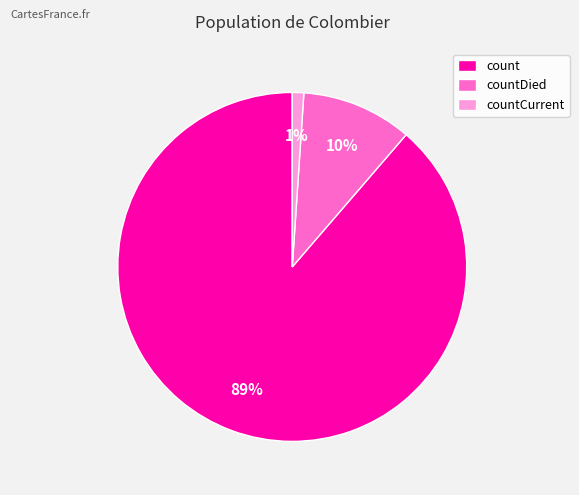

Rank the categories by value from lowest to highest.

countCurrent, countDied, count